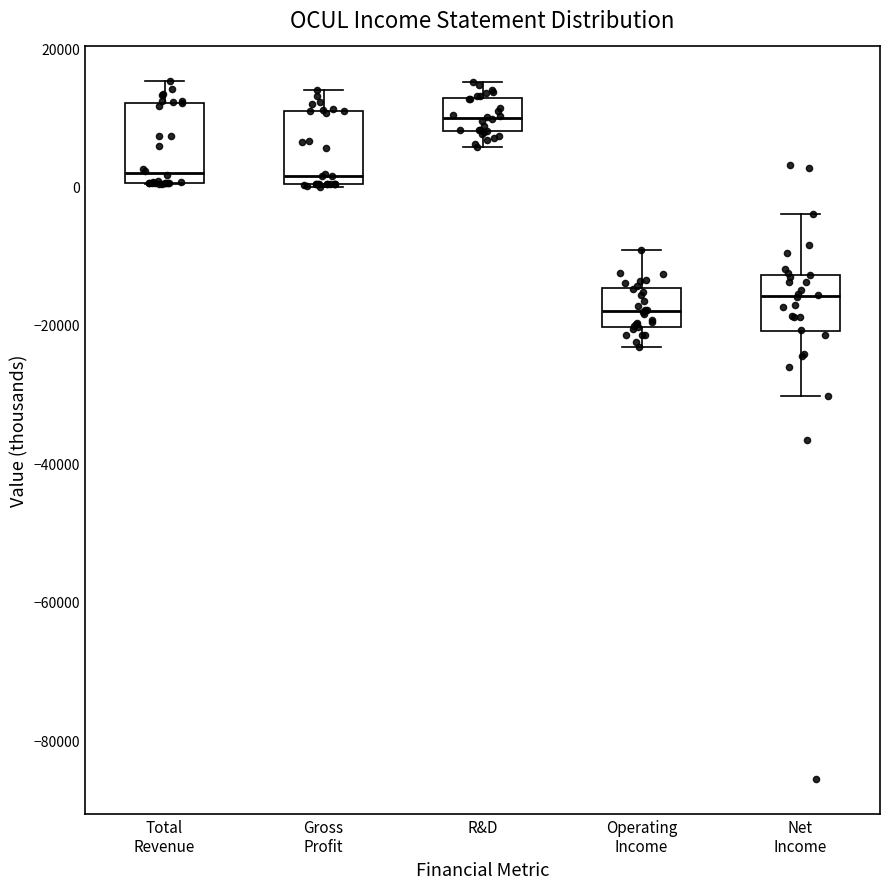

Where does the lower whisker of the box for Operating Income end on the y-axis? The values are not printed on the chart, so give them approximately, as read against the axis.

-24000